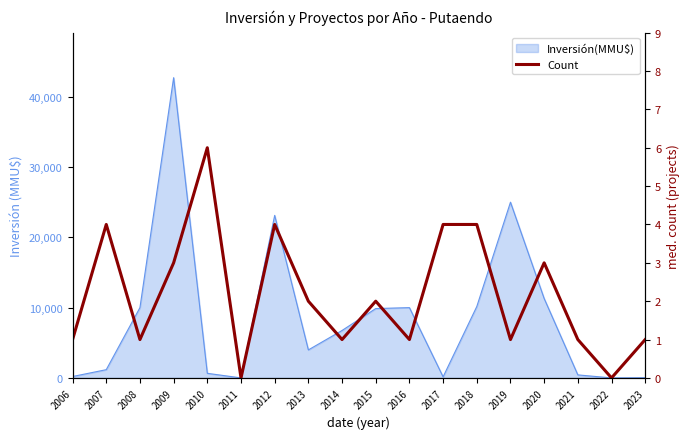

Rank the categories by value from lowest to highest.

2011, 2022, 2006, 2008, 2014, 2016, 2019, 2021, 2023, 2013, 2015, 2009, 2020, 2007, 2012, 2017, 2018, 2010